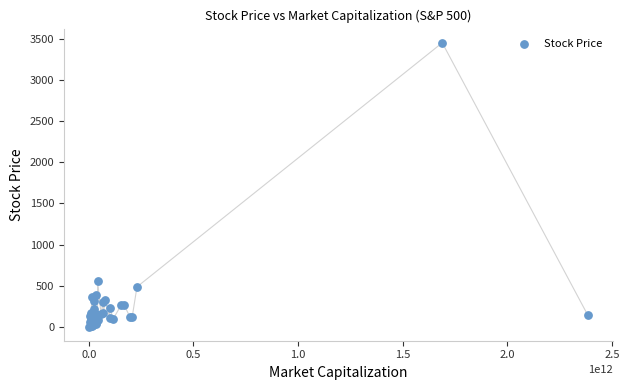

What Y value in the scatter plot is closest to 1726?

554.9